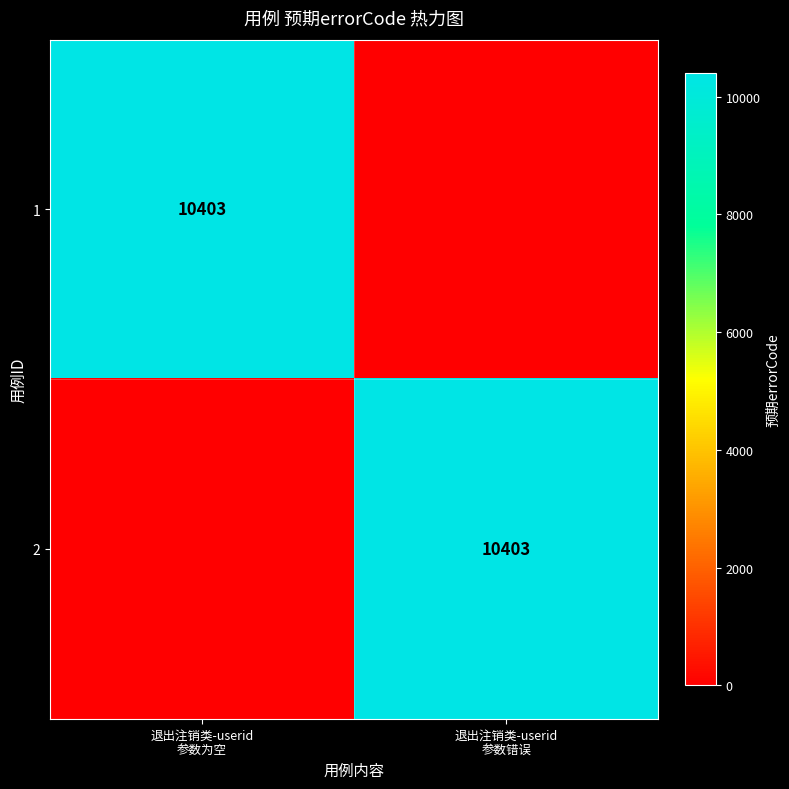

How many 2 values are between 0 and 10403?

2